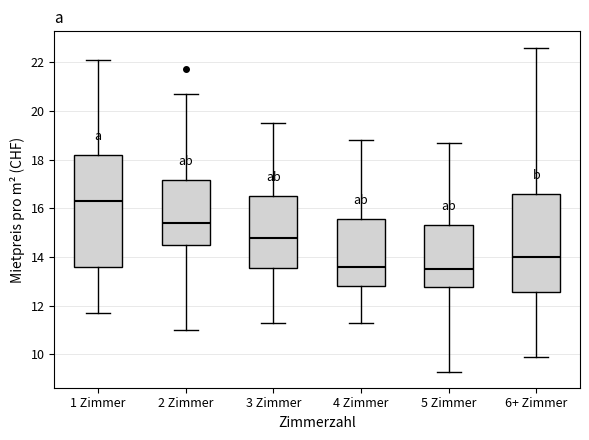

Where does the median line of the box for 3 Zimmer sit on the y-axis? The values are not printed on the chart, so give them approximately, as read against the axis.

14.8